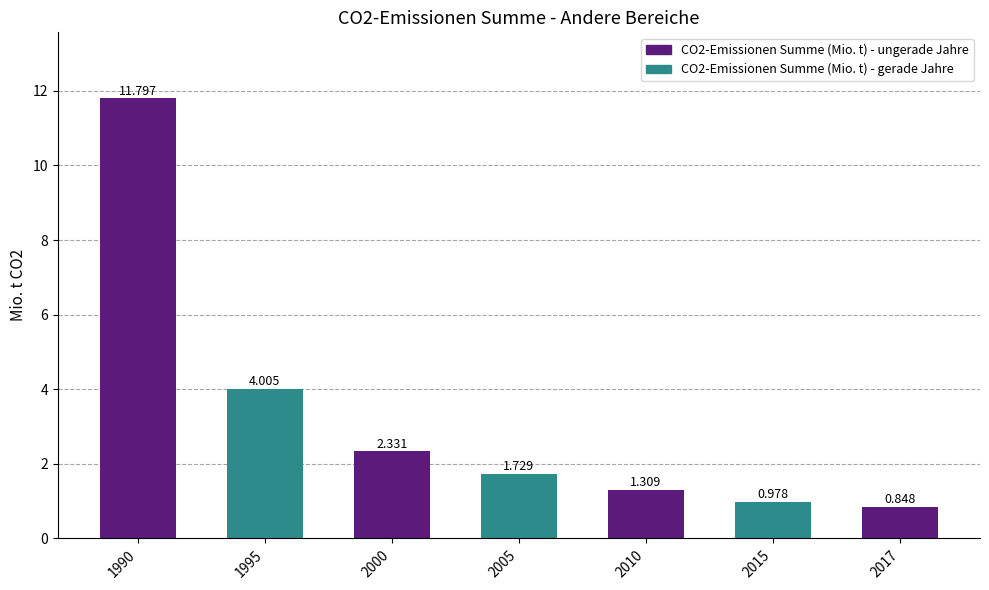

Which label corresponds to the largest value in the chart?

1990